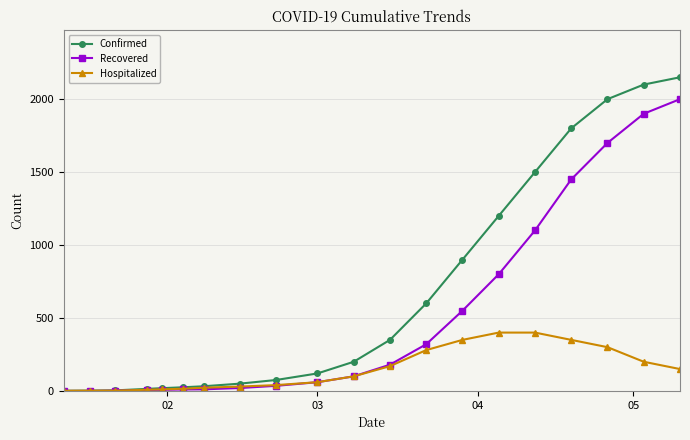

At how many categories does at least one series exceed 464?

8